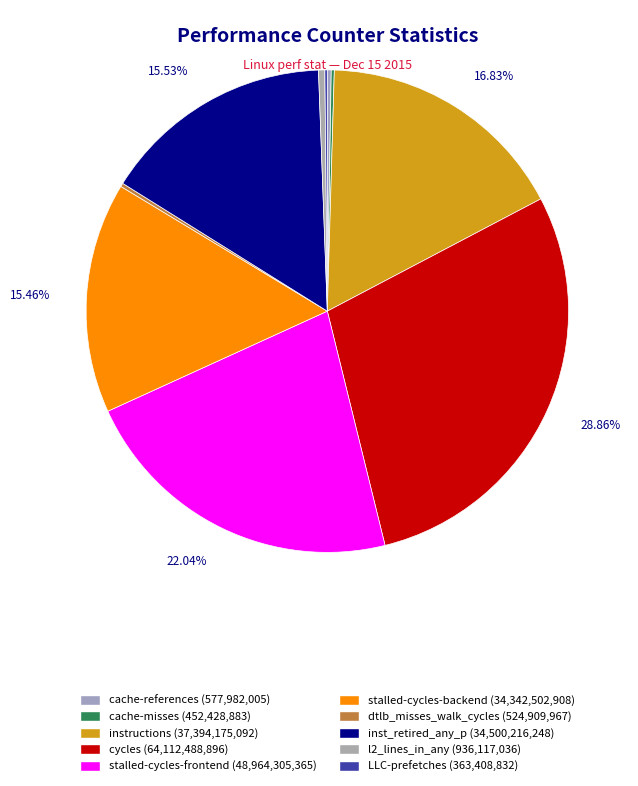

Which slice is the largest?

cycles